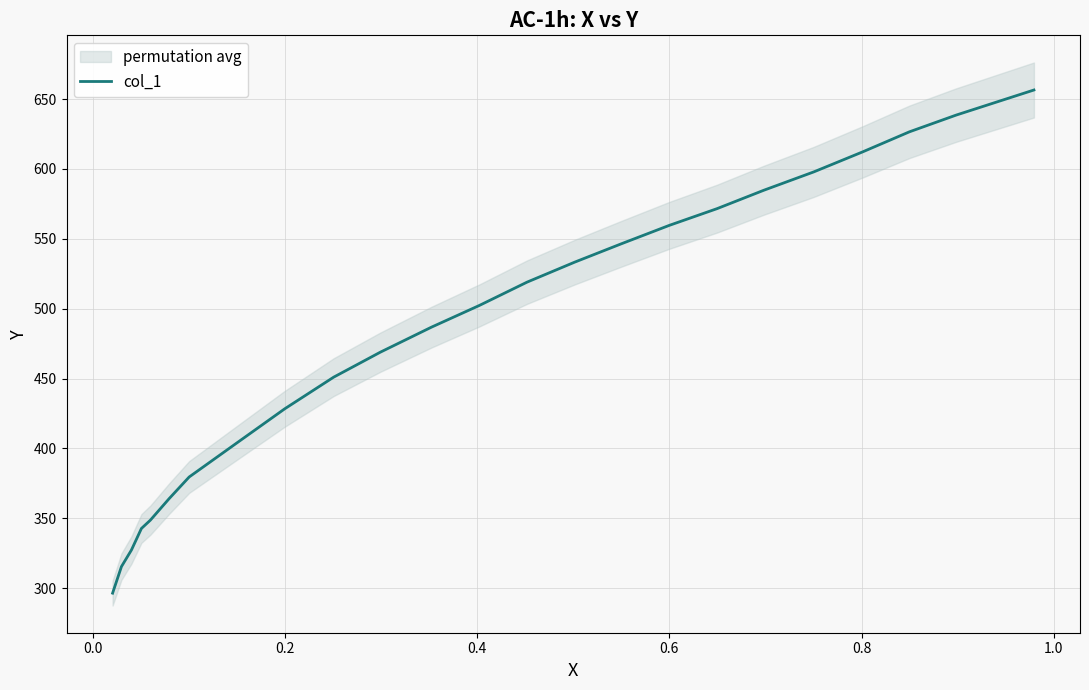

True or false: the data shows 264.8 at 15.

False